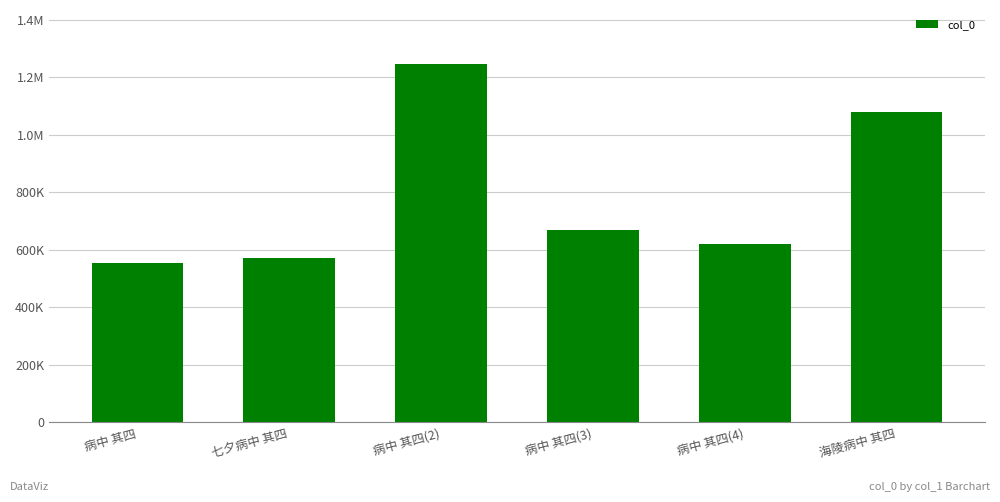

At which label does the data first exceed 668508?

病中 其四(2)